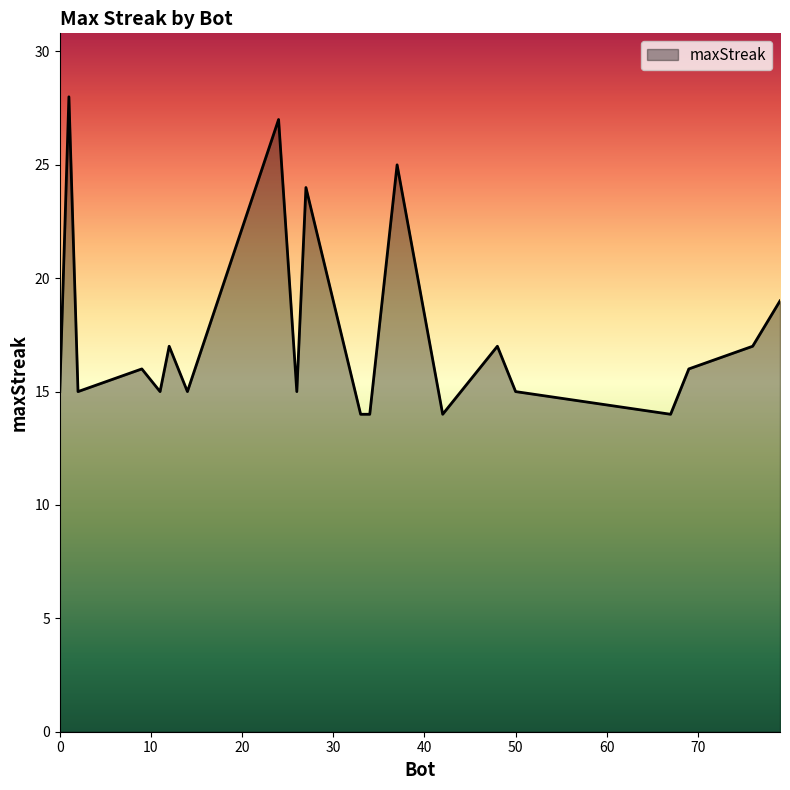

What is the difference between the maximum and minimum values?

14